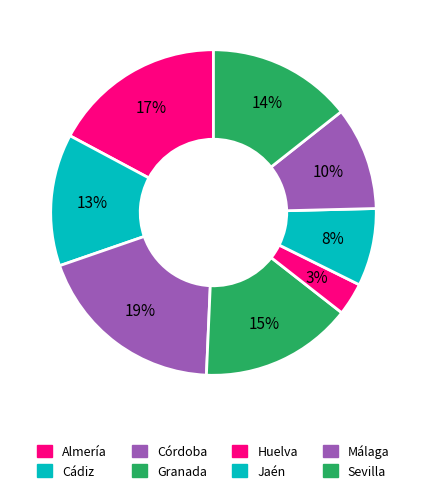

Is there a majority slice in this chart?

No